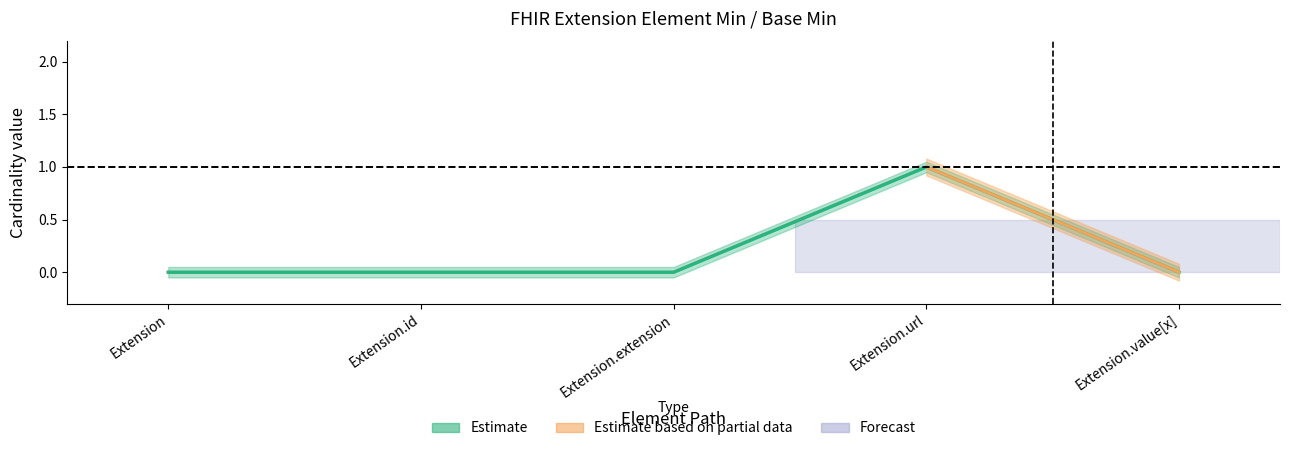

How many values are between 0 and 1?

5